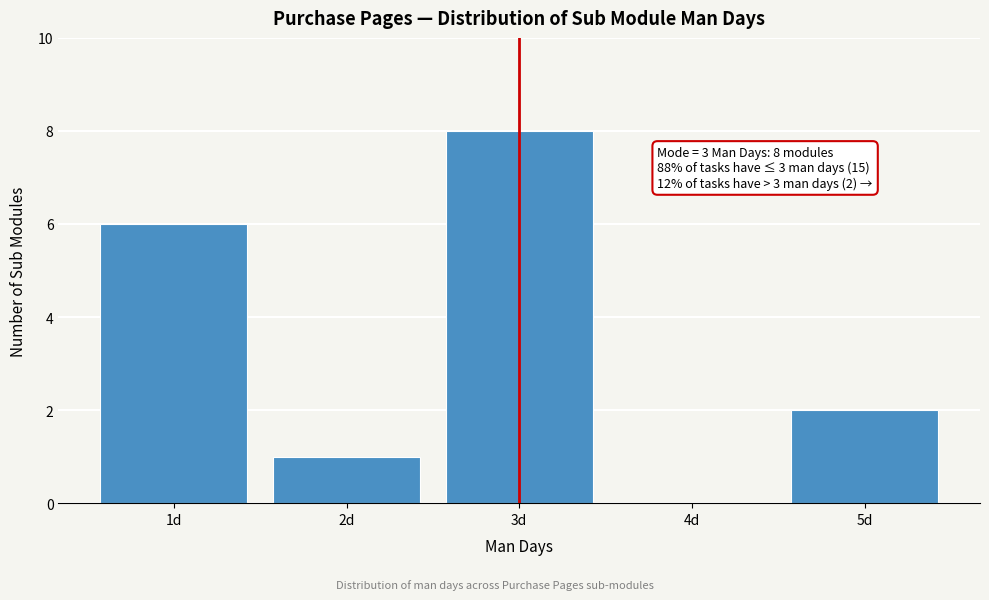

Over which range of the x-axis is the bar tallest?

2.5 to 3.5